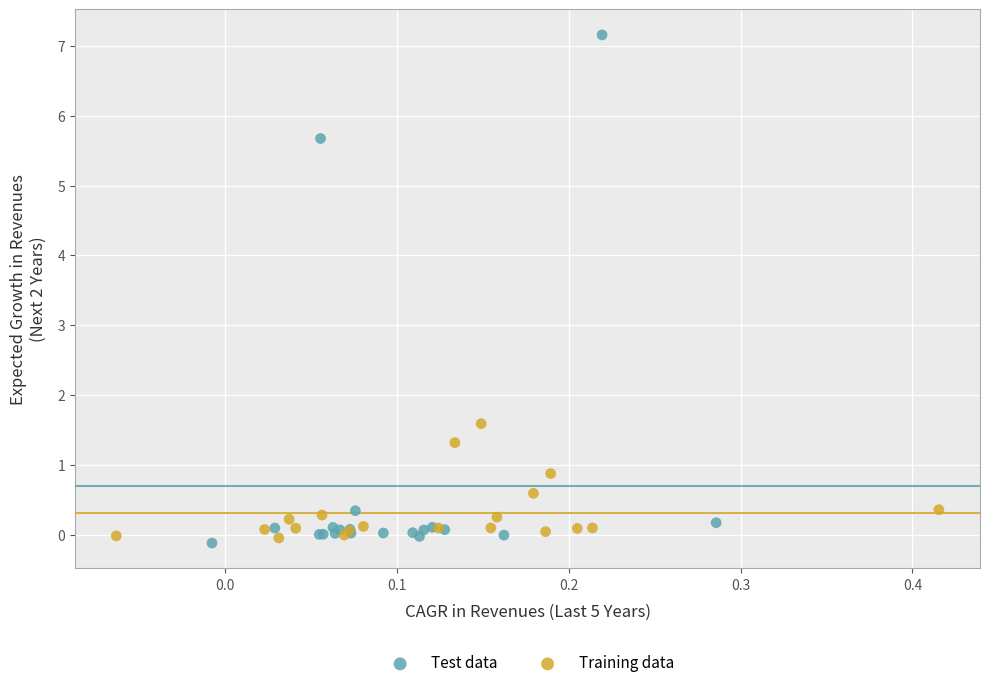

Which series reaches the minimum Y coordinate?

Test data